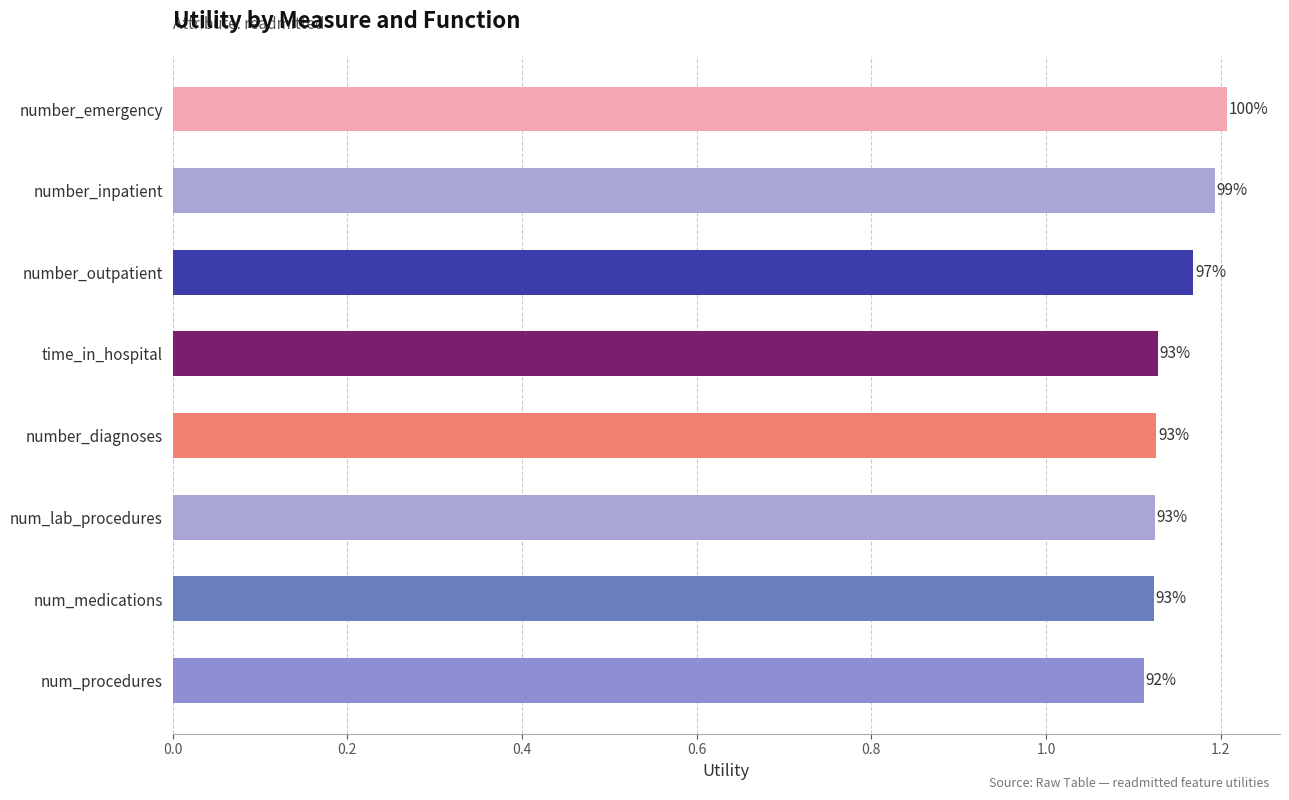

Does the chart contain any negative values?

No